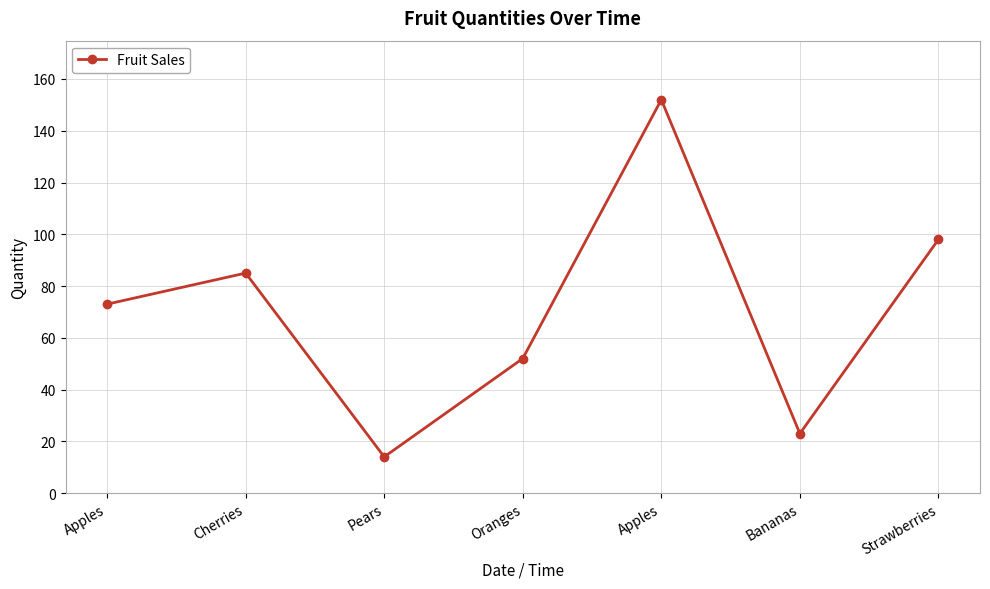

How many lines are shown in the chart?

1